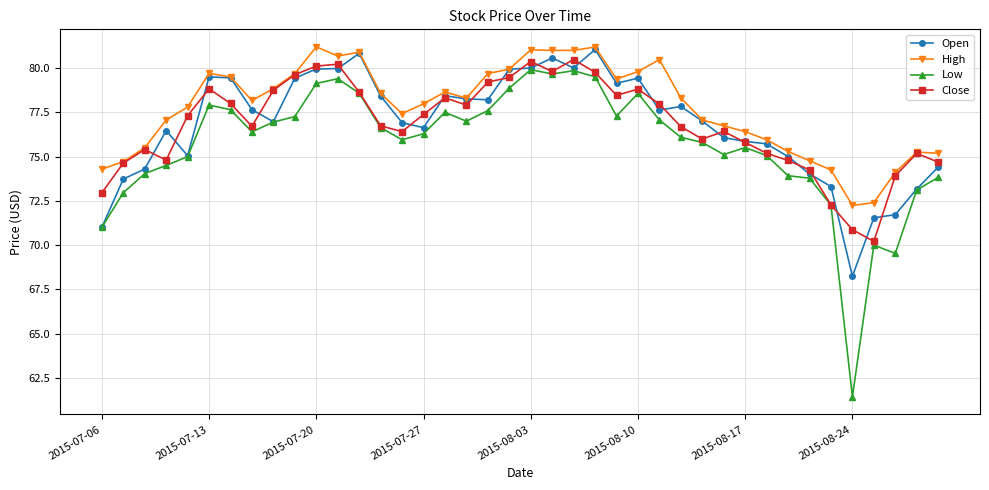

How many lines are shown in the chart?

4